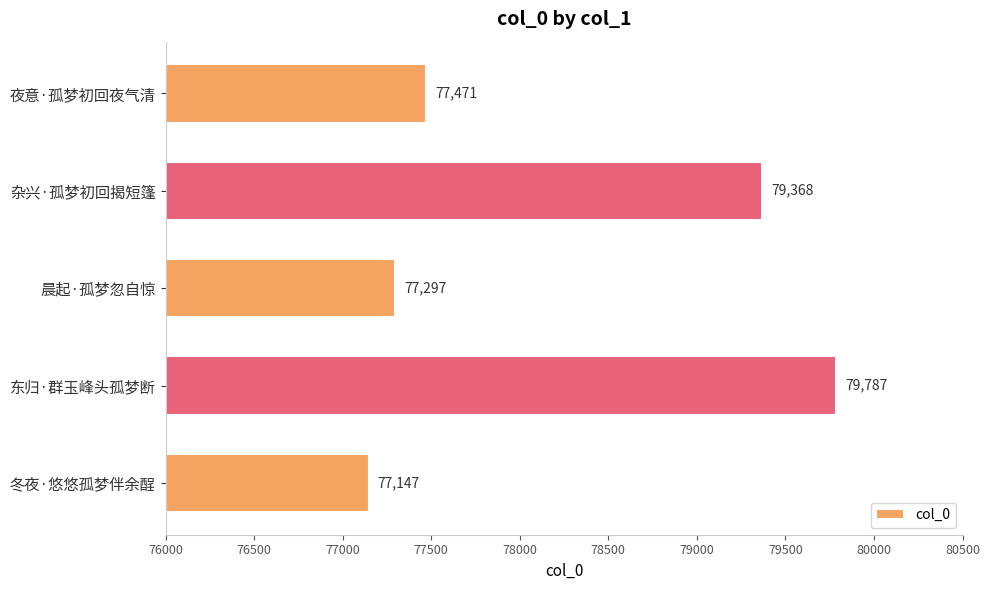

What position from the bottom is 夜意·孤梦初回夜气清?

5